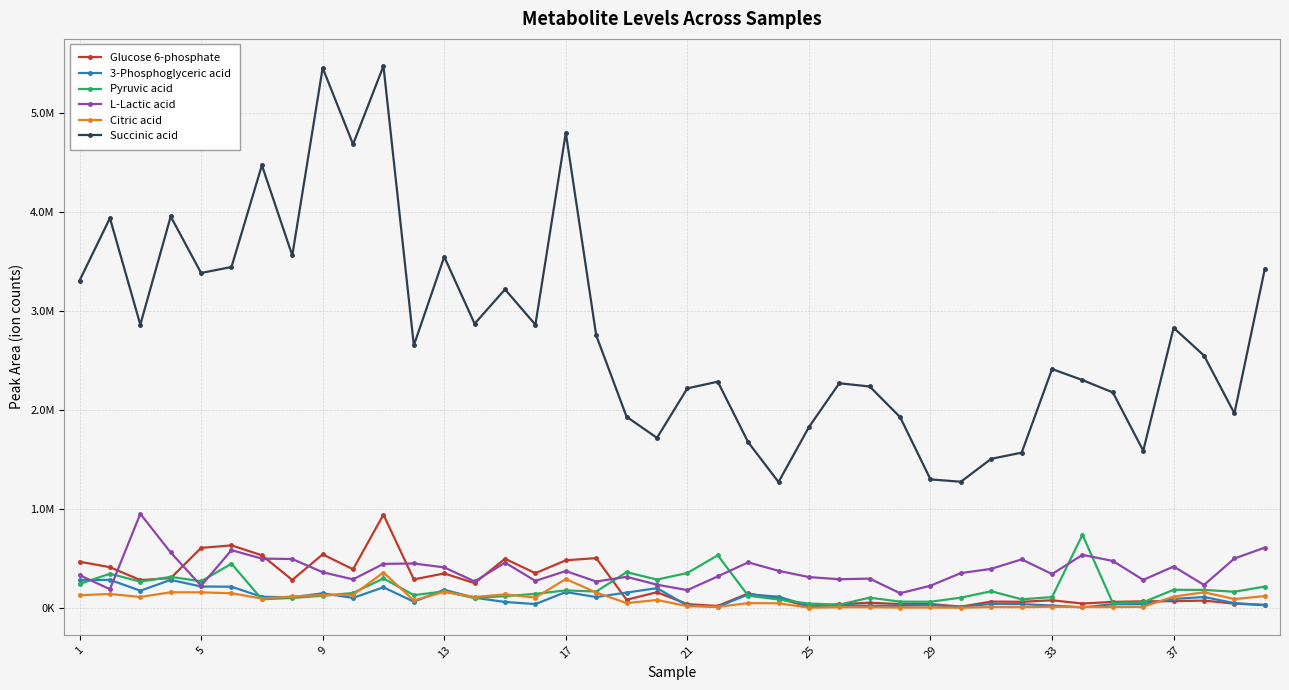

What is the difference between the second highest and minimum values in the Glucose 6-phosphate series?

618291.8